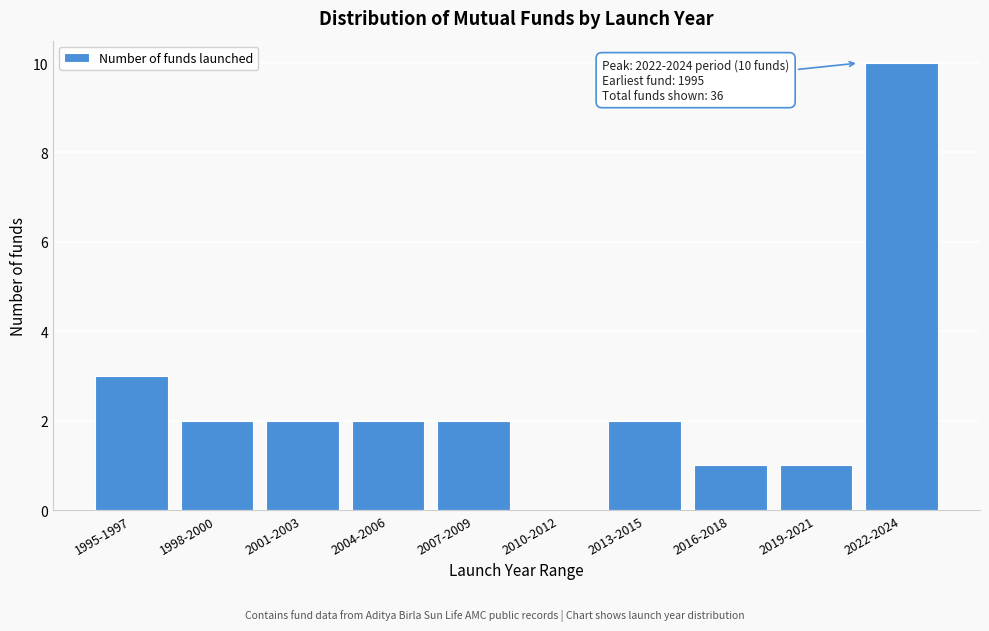

Reading left to right, what are all the values shown in this chart?

1995-1997=3	1998-2000=2	2001-2003=2	2004-2006=2	2007-2009=2	2010-2012=0	2013-2015=2	2016-2018=1	2019-2021=1	2022-2024=10